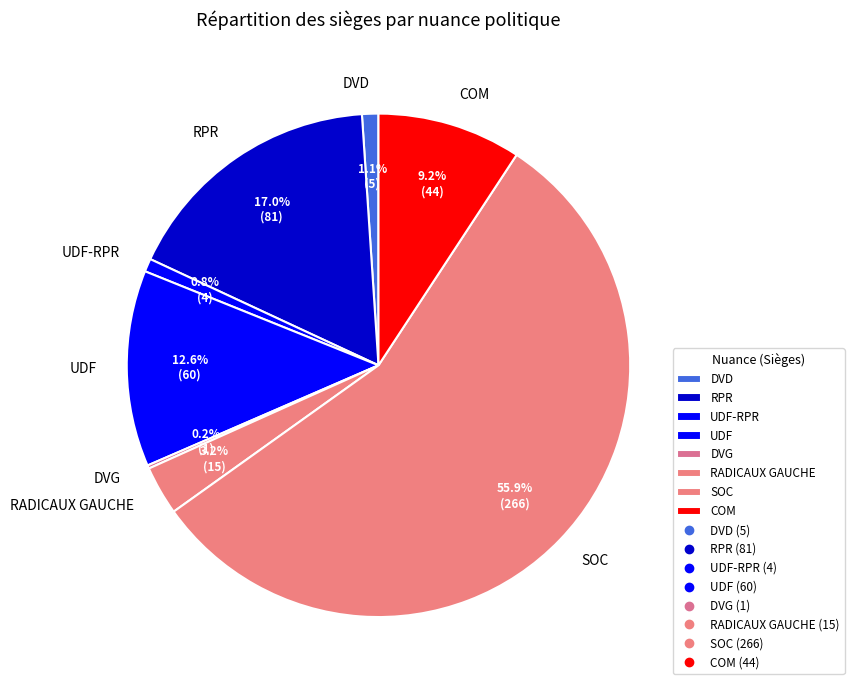

The RADICAUX GAUCHE slice represents 8% of the pie. True or false?

False